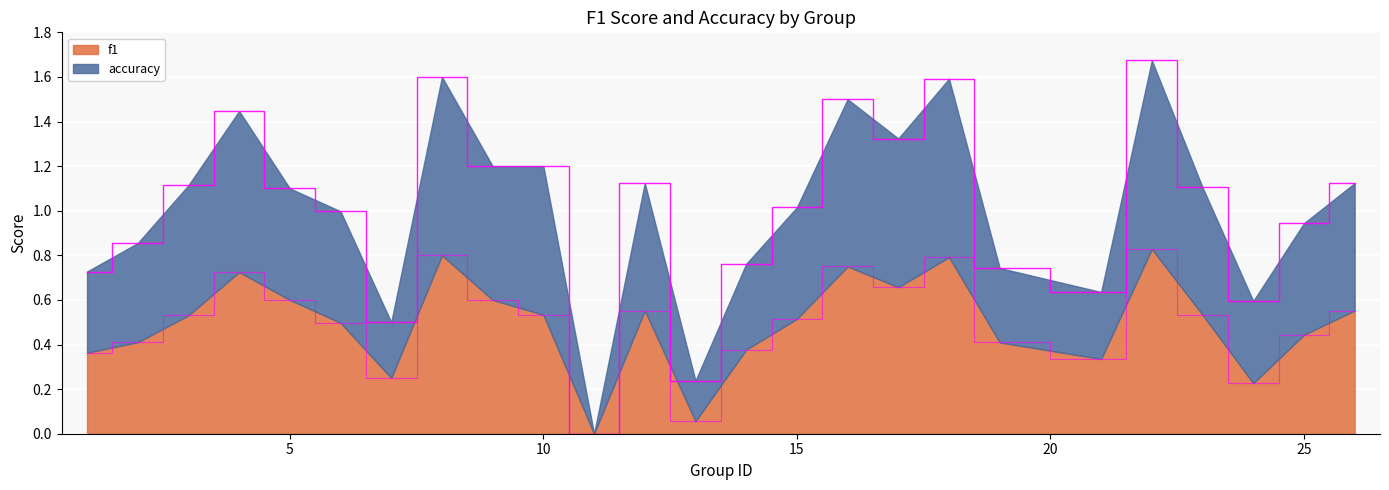

Which category has the lowest value across all series?

11